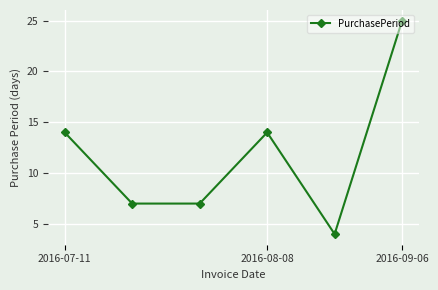

True or false: there are more than 2 points higher than both neighbors.

False